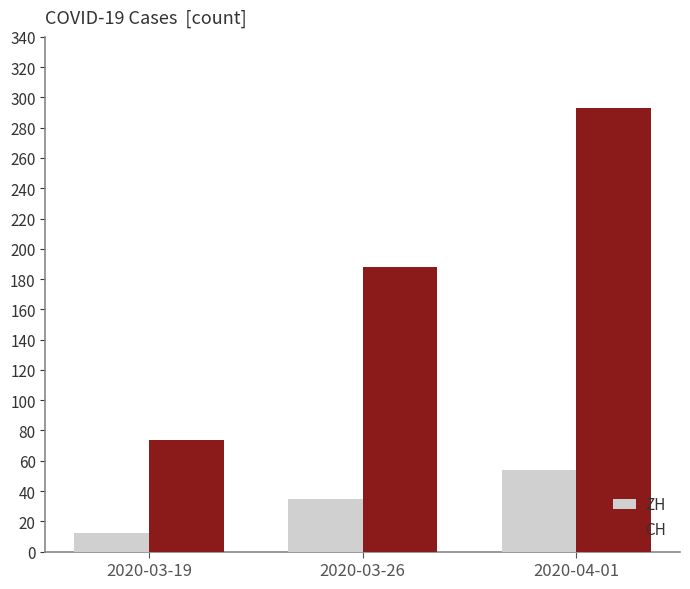

What is the lowest value of the ZH series?

12